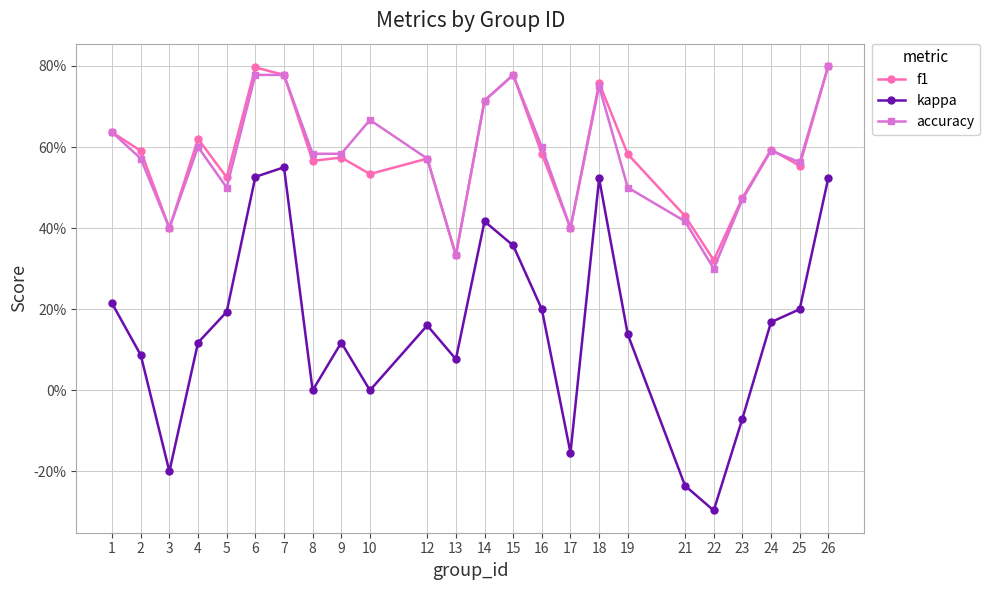

Is the value of f1 at 19 greater than the value of accuracy at 22?

Yes